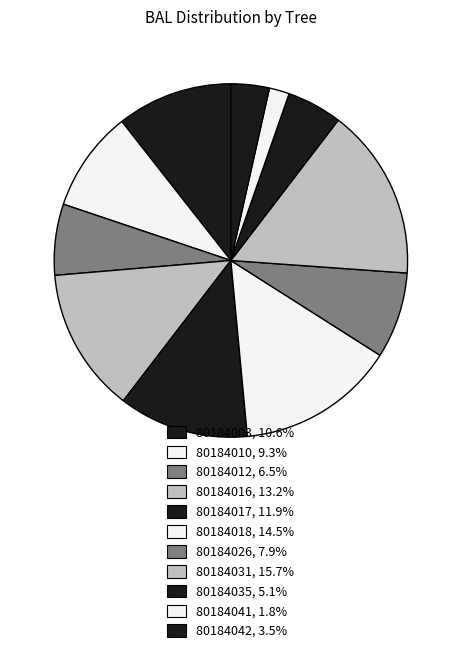

What is the largest slice in the pie chart?

80184031